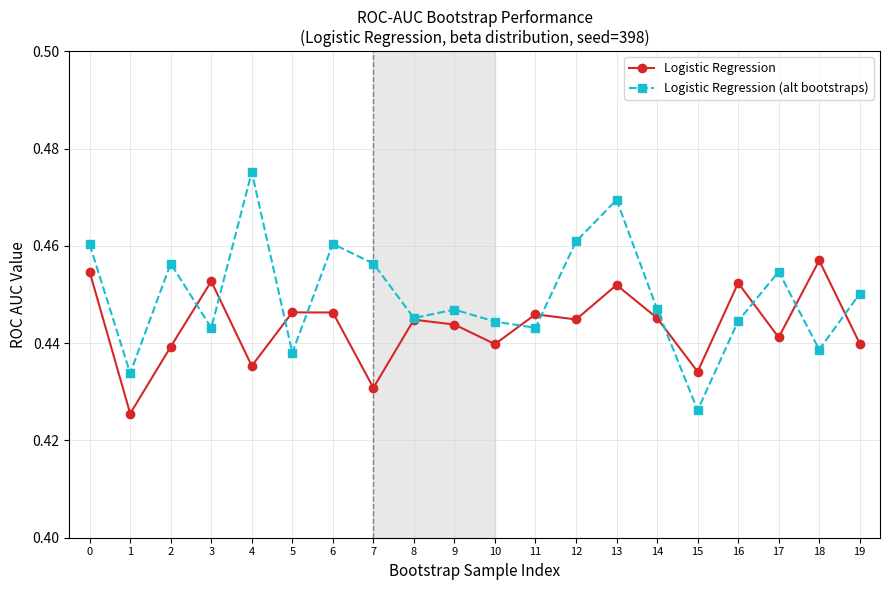

List the series in order of their peak value, lowest first.

Logistic Regression, Logistic Regression (alt bootstraps)